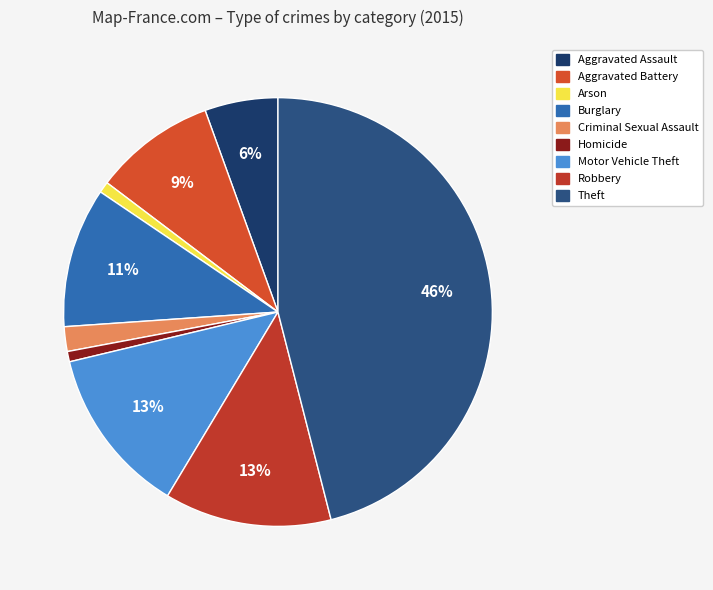

Between Aggravated Assault and Homicide, which is larger?

Aggravated Assault